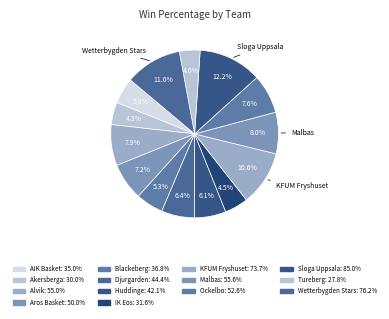

To the nearest percent, what portion does Aros Basket represent?

7%